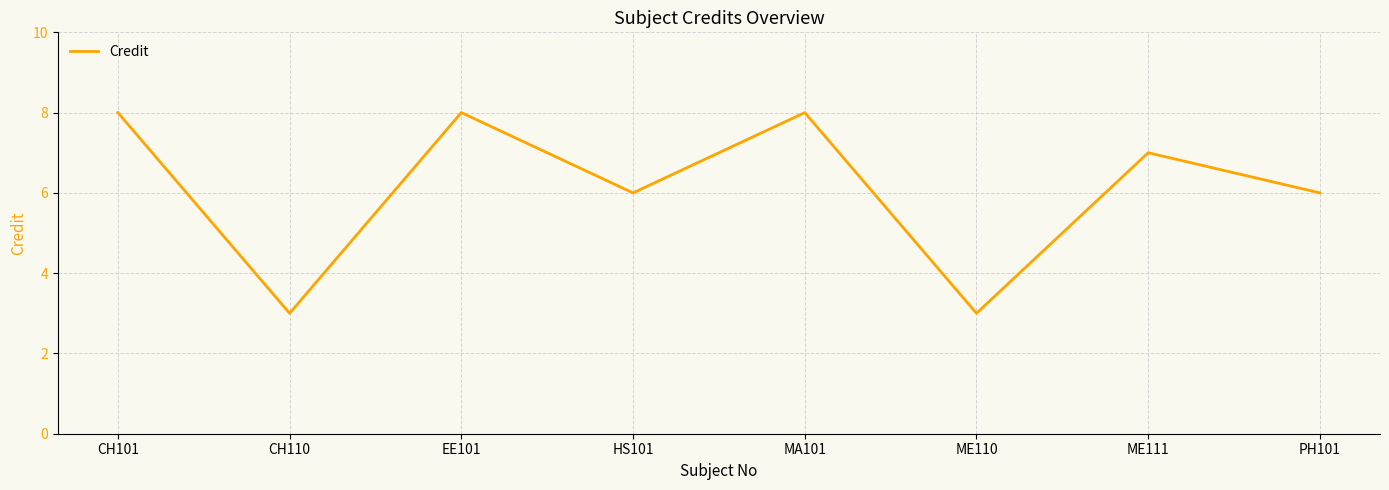

Reading left to right, what are all the values shown in this chart?

8	3	8	6	8	3	7	6